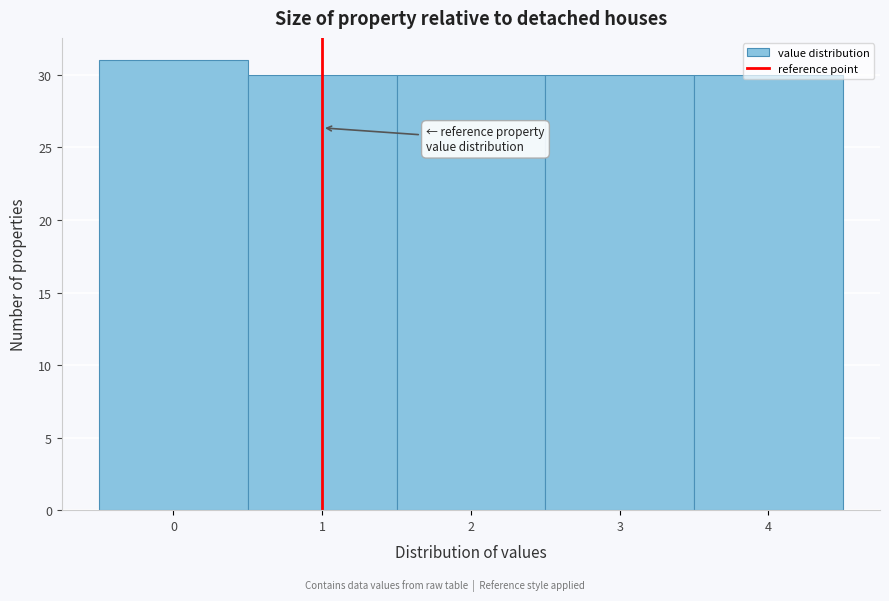

What is the maximum value shown in the chart?

31